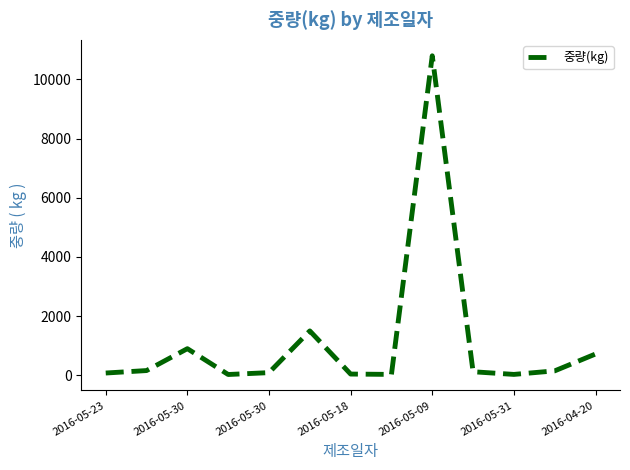

What is the greatest value displayed?

10800